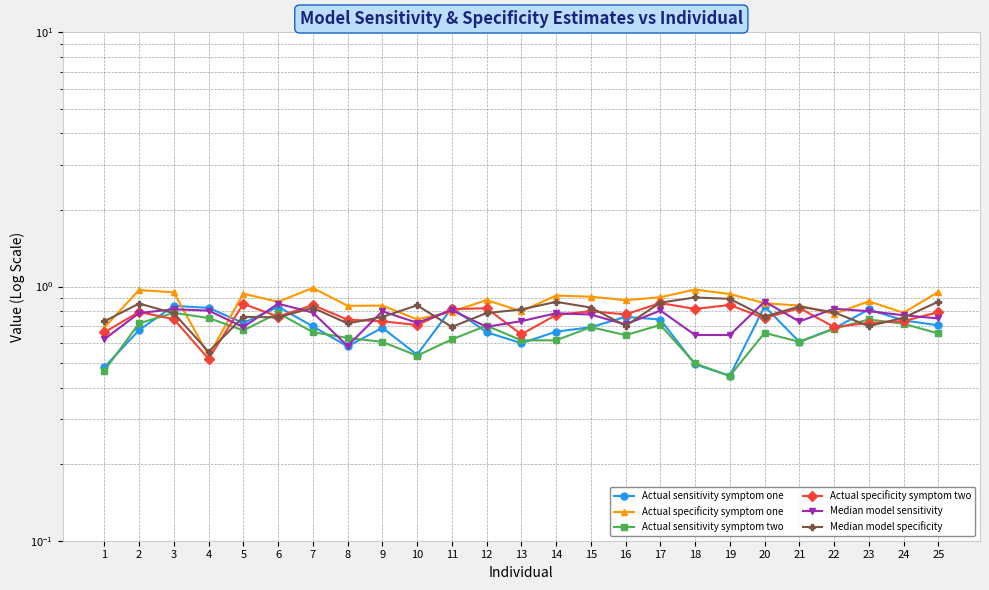

At 15, list the series in order from smallest to largest.

Actual sensitivity symptom one, Actual sensitivity symptom two, Median model sensitivity, Actual specificity symptom two, Median model specificity, Actual specificity symptom one